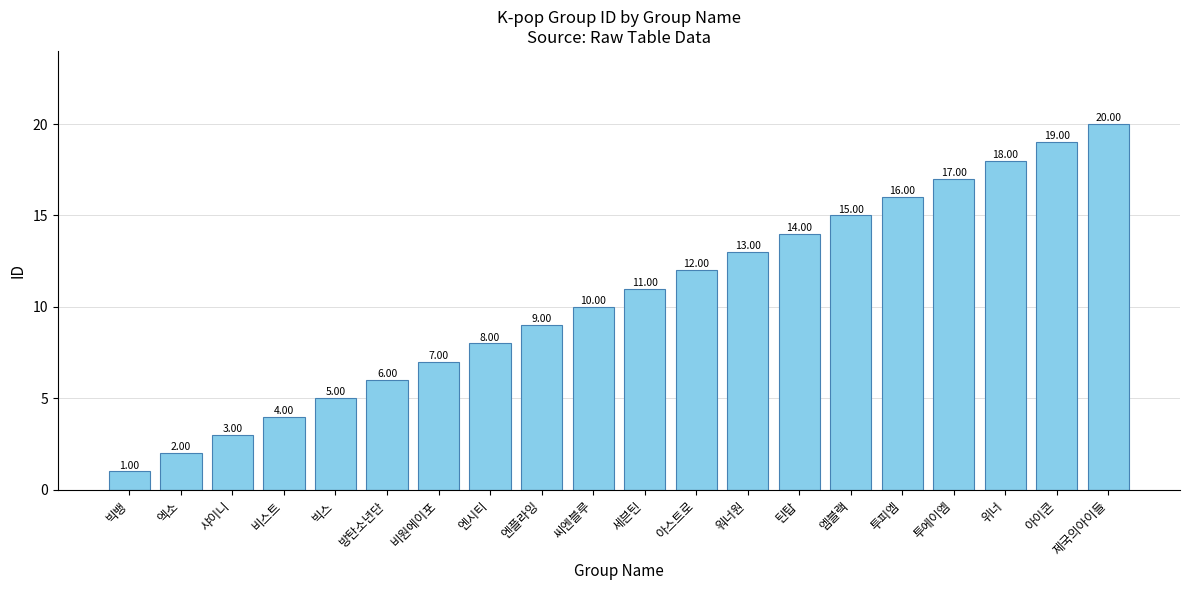

Reading left to right, what are all the values shown in this chart?

1	2	3	4	5	6	7	8	9	10	11	12	13	14	15	16	17	18	19	20